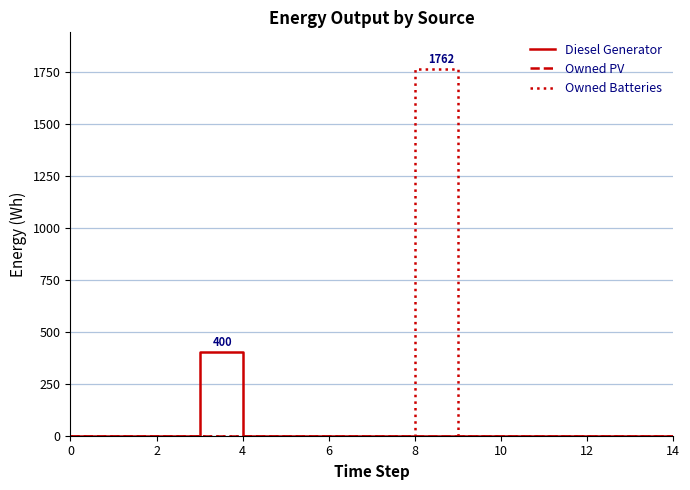

What is the maximum value shown in the chart?

1762